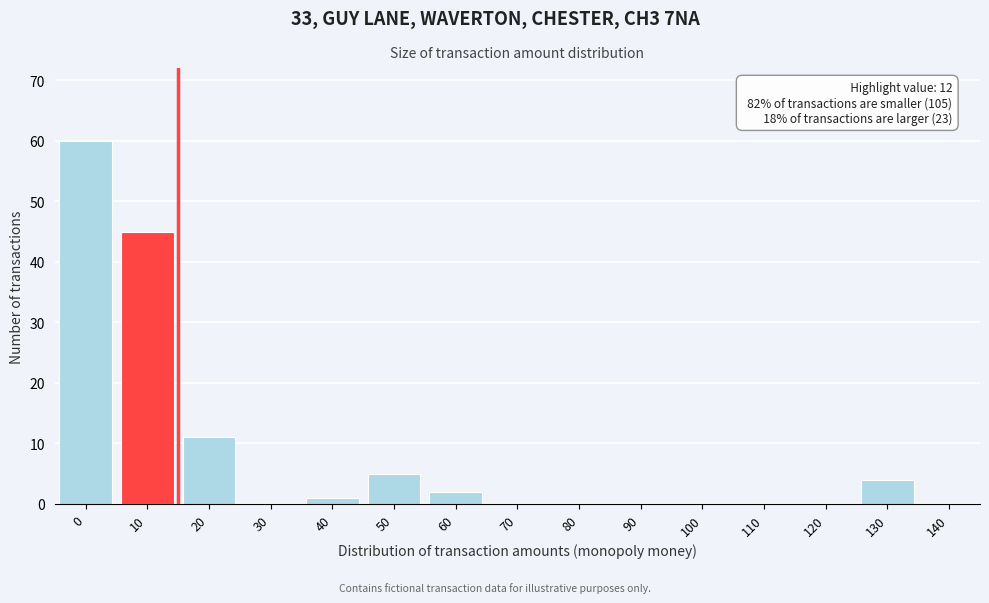

Reading left to right, extract all data points from this chart.

0=60	10=45	20=11	30=0	40=1	50=5	60=2	70=0	80=0	90=0	100=0	110=0	120=0	130=4	140=0